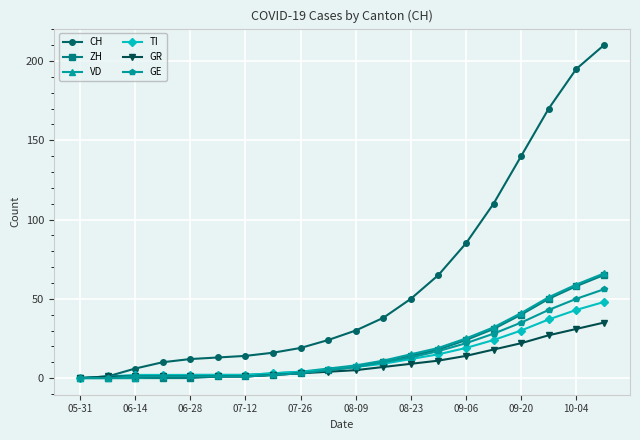

At how many categories does at least one series exceed 104?

5